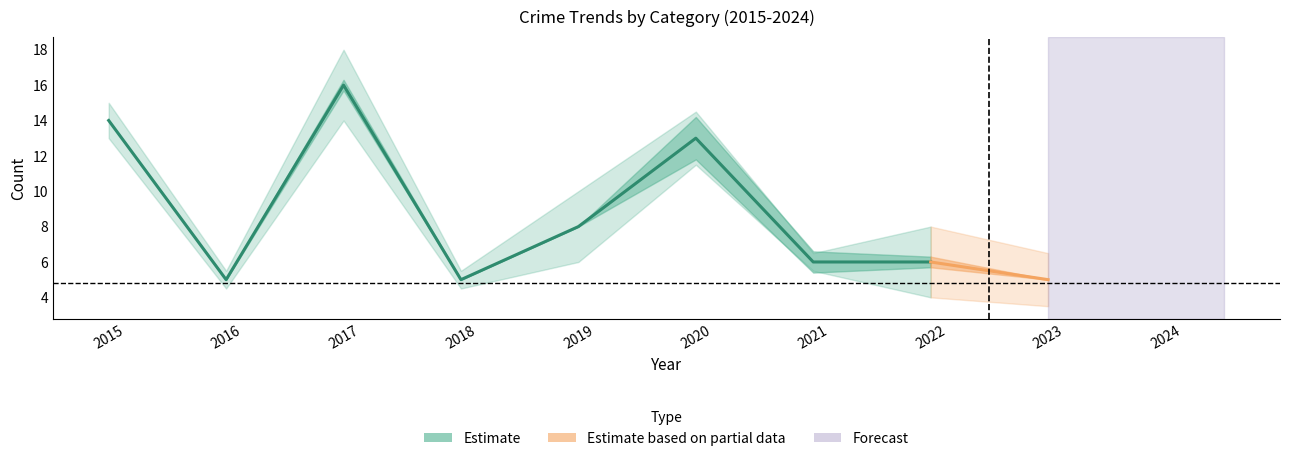

How many lines are shown in the chart?

4